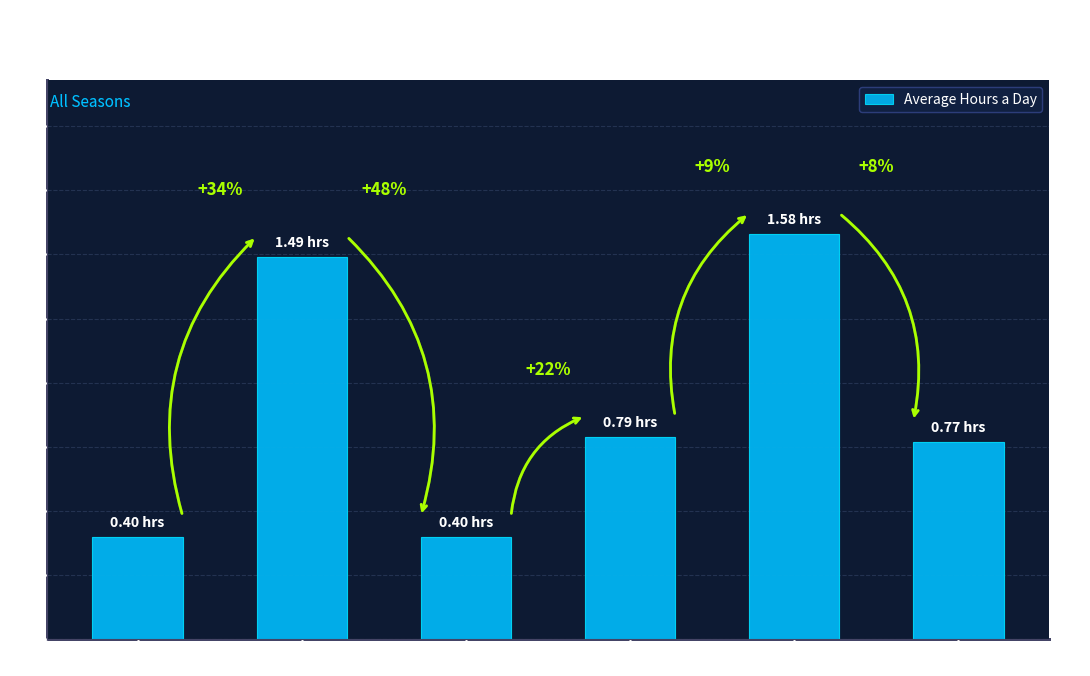

How many bars are there in total?

6